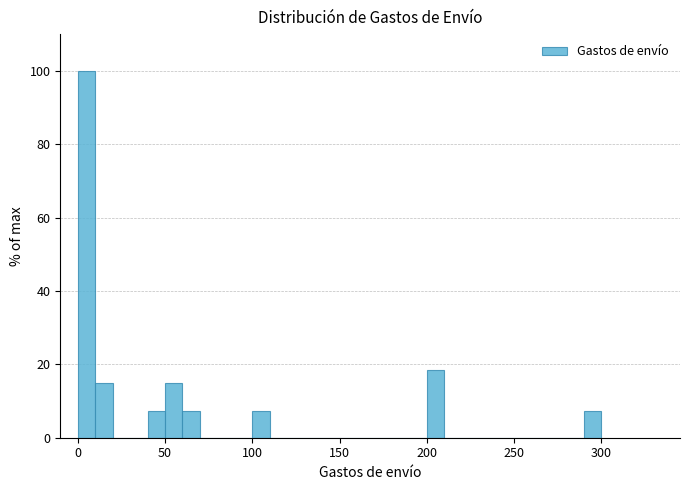

Around what value on the x-axis is the tallest bar? Give the approximate position of its centre, as read against the axis.

5